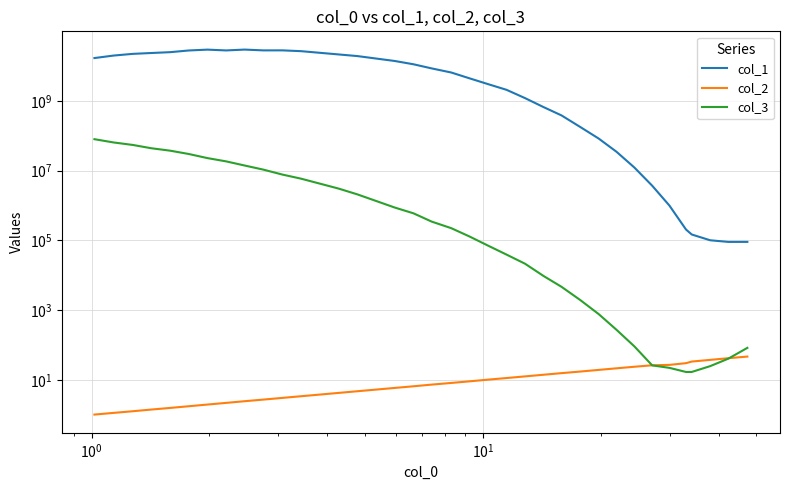

True or false: col_2 has more than 1 interior local peaks.

False